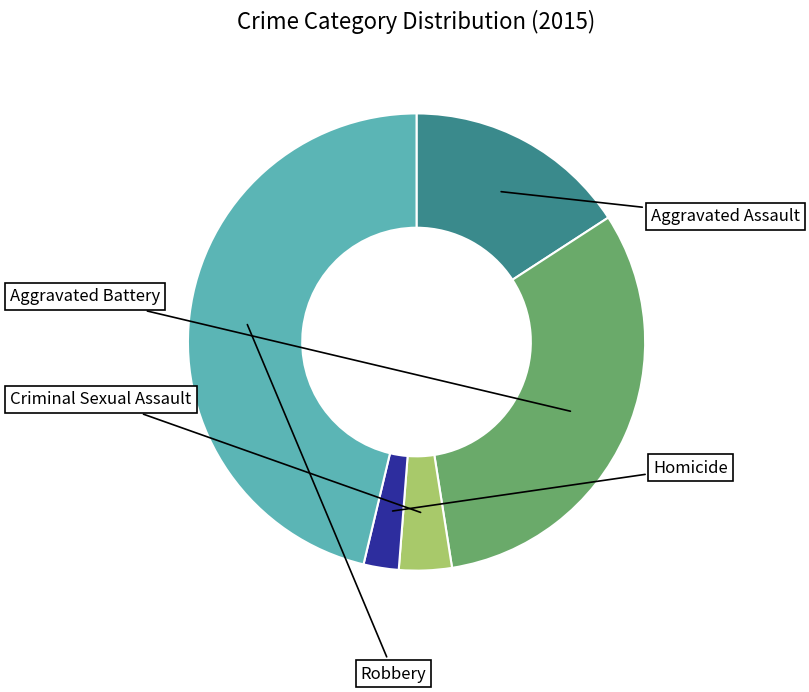

Is there any slice that represents more than half of the pie?

No